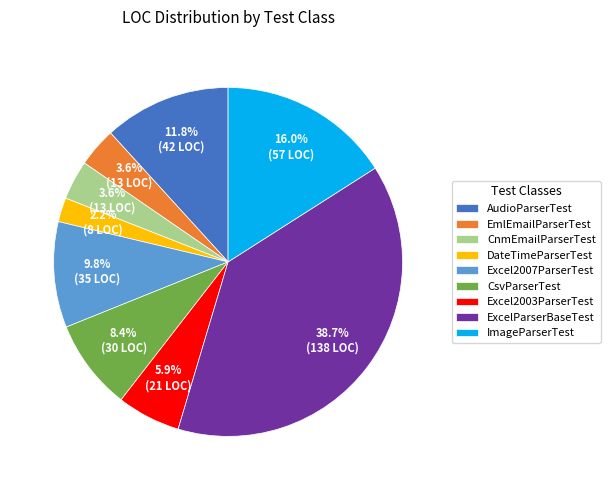

What is the largest slice in the pie chart?

ExcelParserBaseTest